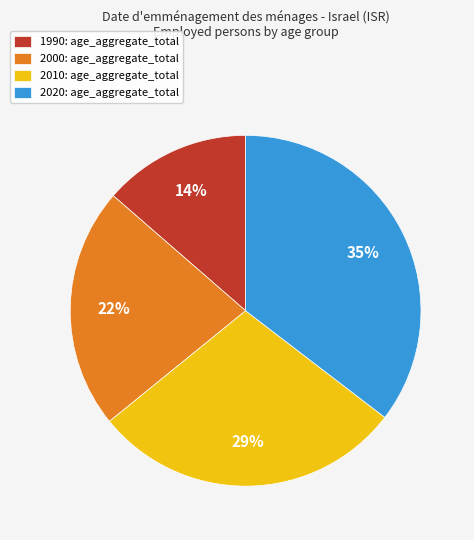

To the nearest percent, what is the combined percentage of 1990: age_aggregate_total and 2020: age_aggregate_total?

49%